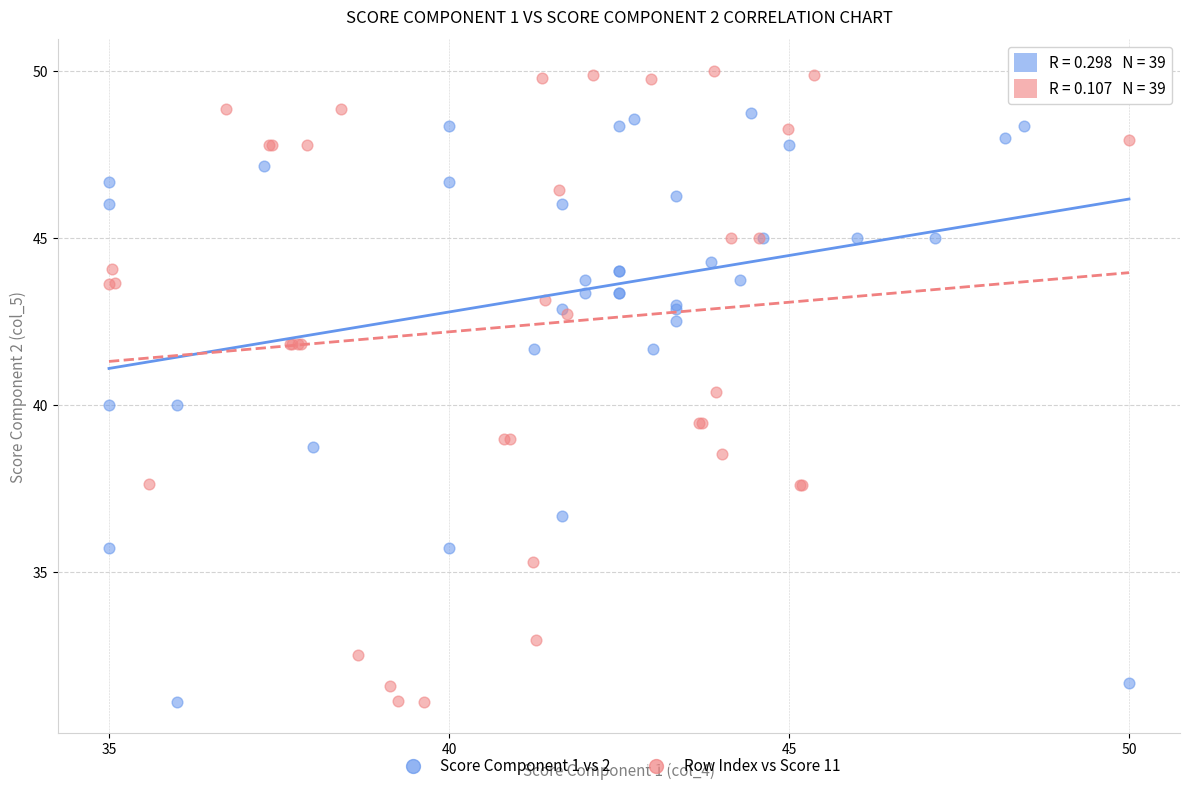

What are all the series names shown in the legend?

Score Component 1 vs 2, Row Index vs Score 11